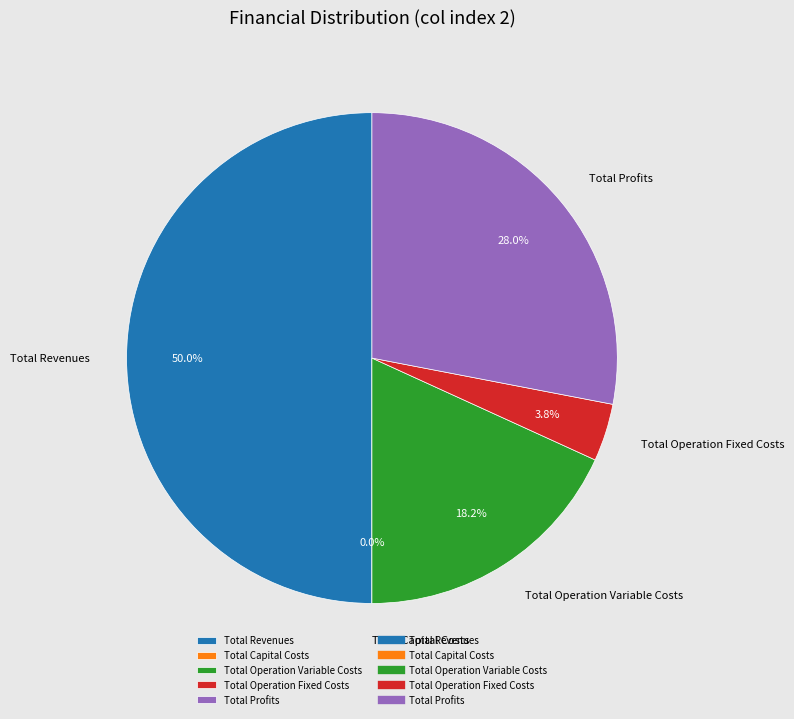

What is the change in value from Total Revenues to Total Profits?

-194857.0